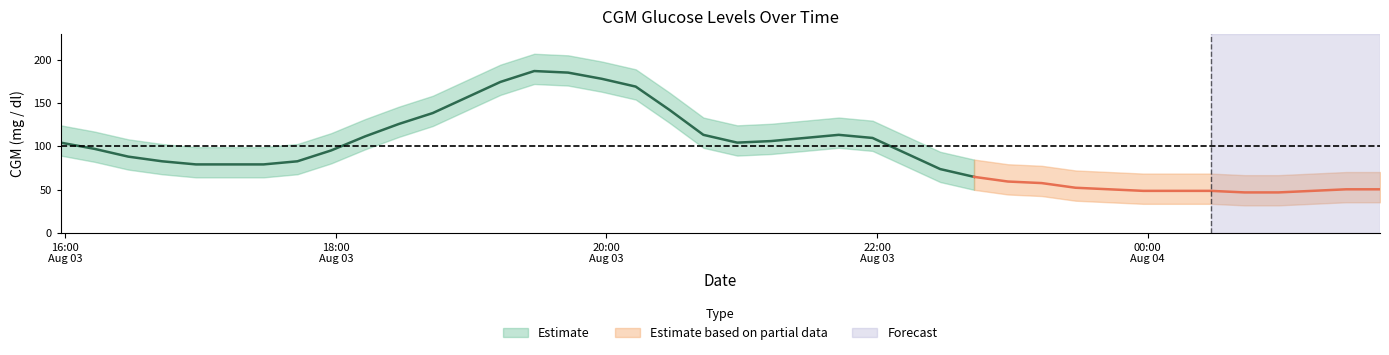

What is the label of the 1st point from the left?

2021-08-03 15:58